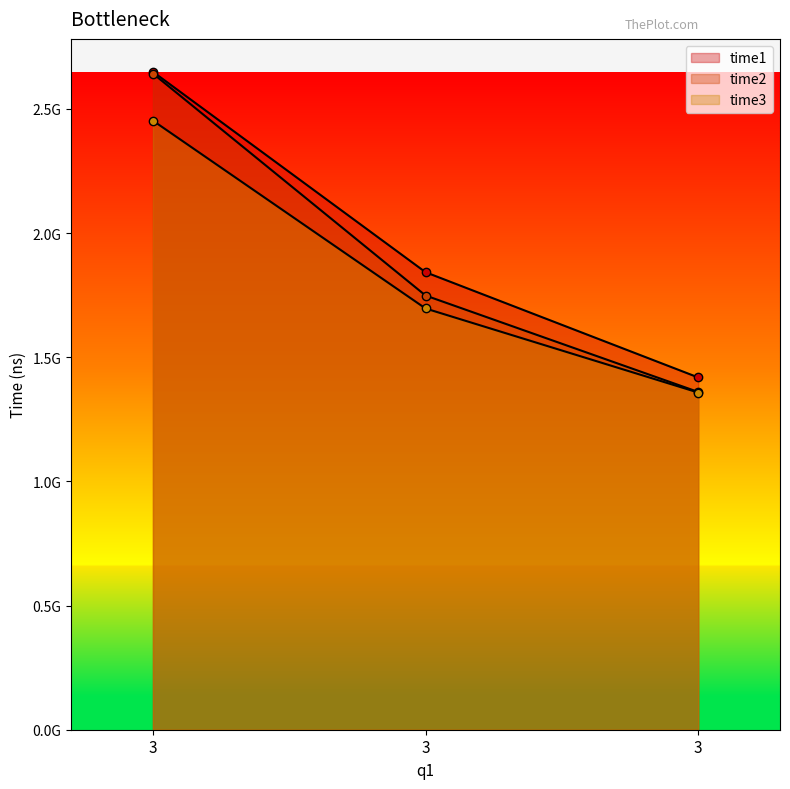

The time1 series shows 1418767677 at 3. True or false?

True